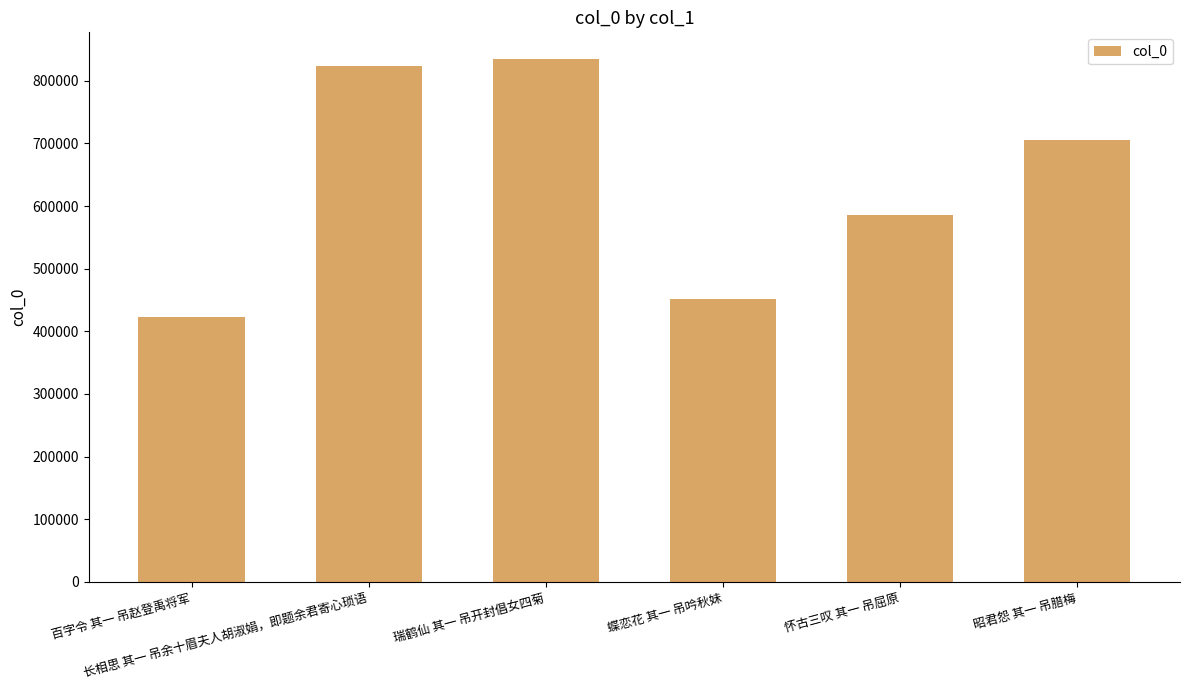

The value at 蝶恋花 其一 吊吟秋妹 is 451121. True or false?

True